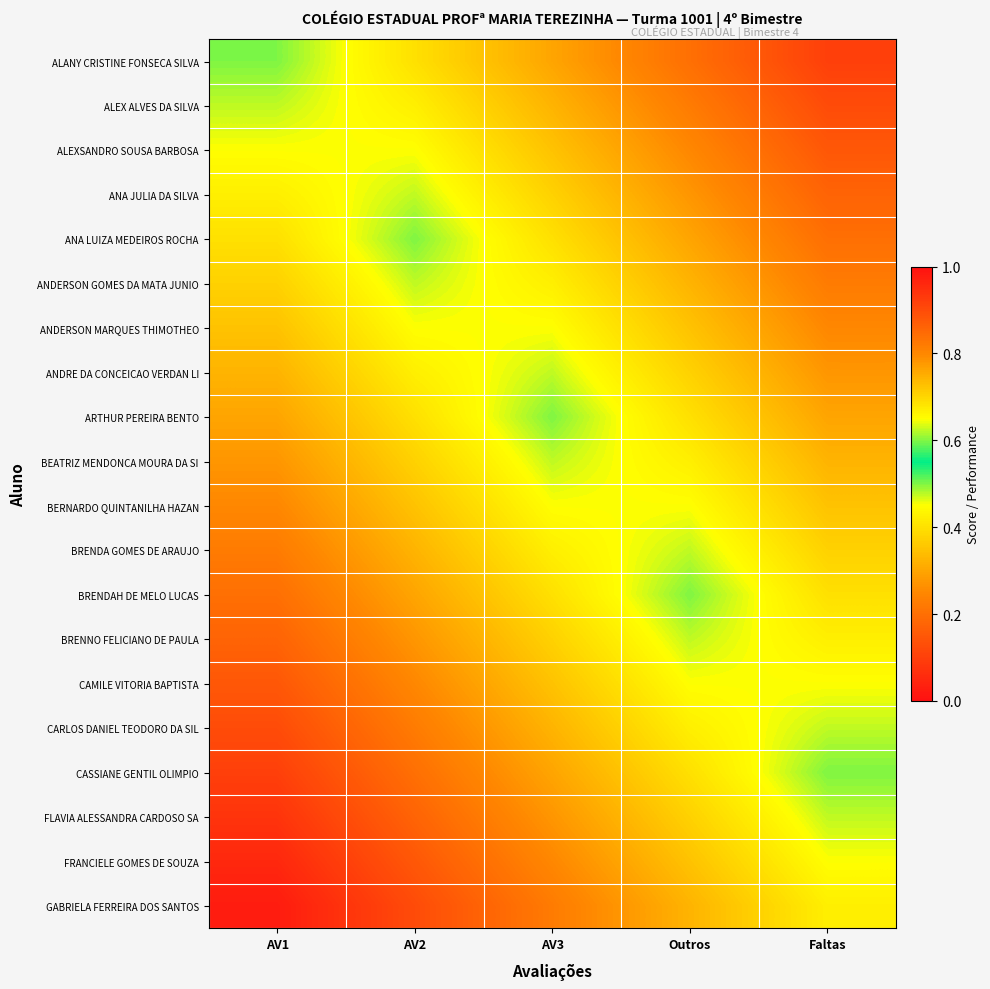

At which category is the sum across all series the highest?

AV3